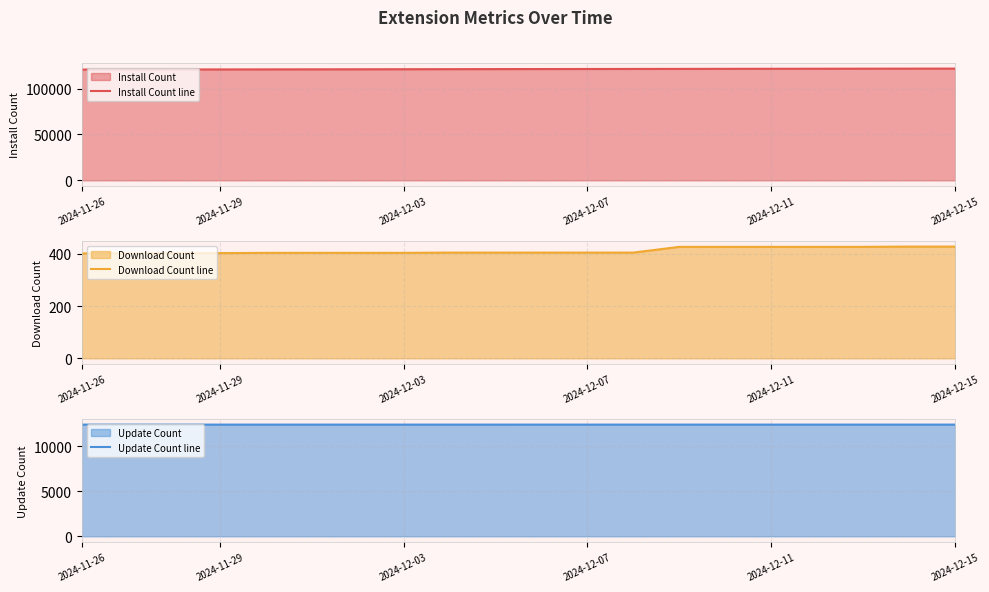

True or false: Download Count line has a value of 428 at 2024-12-15.

True